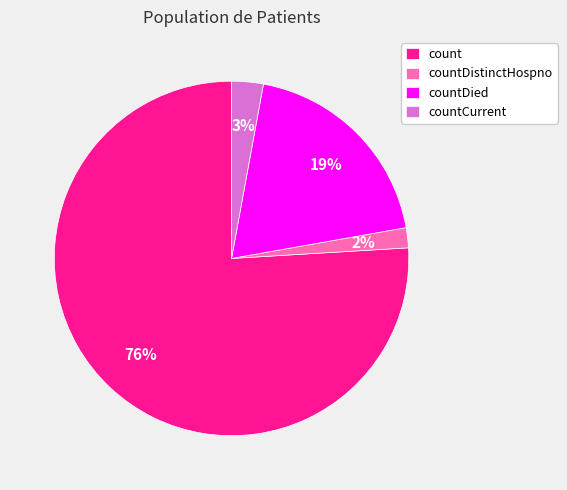

What percentage is the count slice, to the nearest percent?

76%